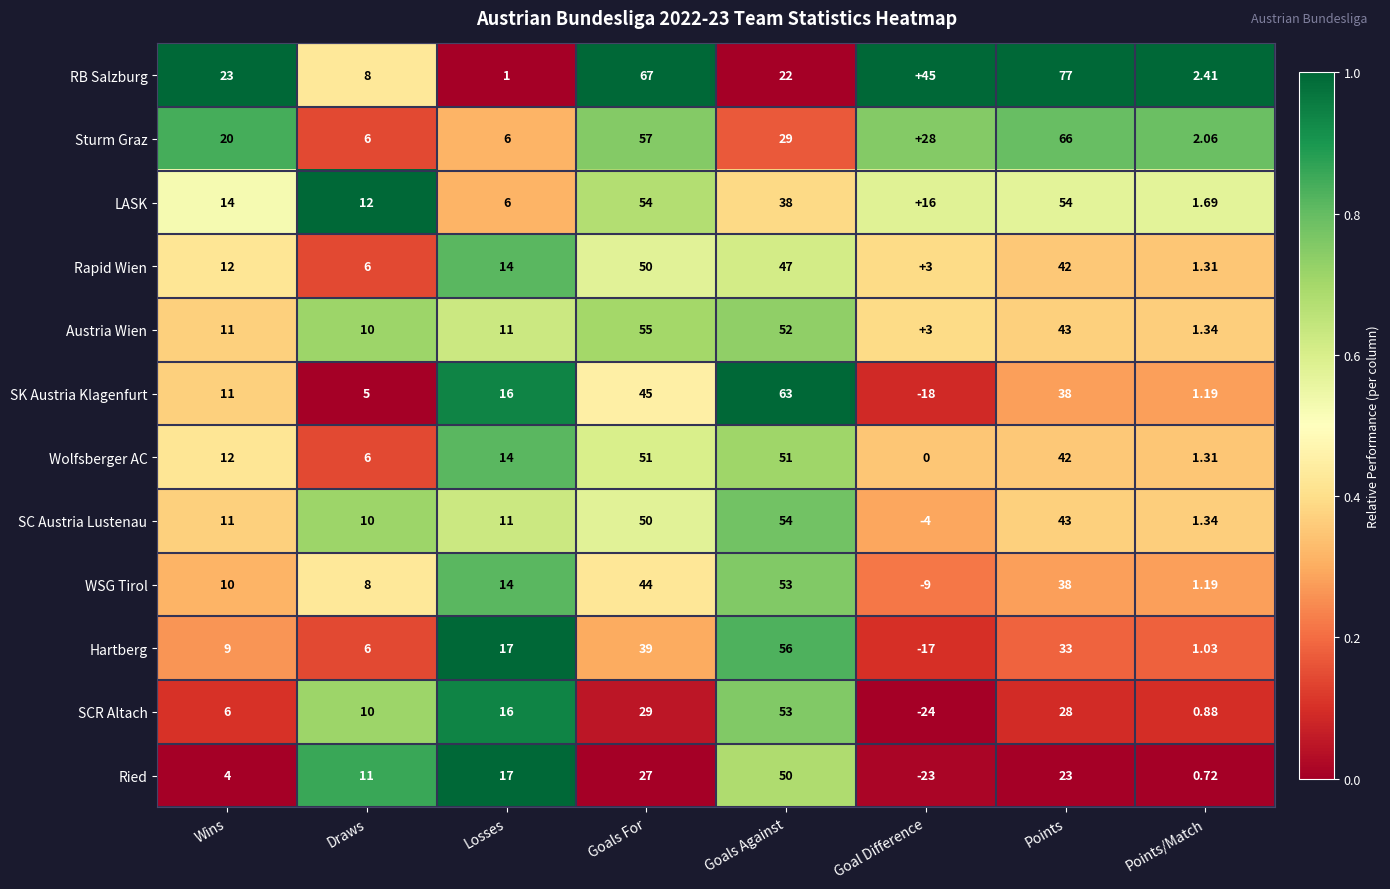

Is the value of RB Salzburg at Points/Match greater than the value of Ried at Losses?

No